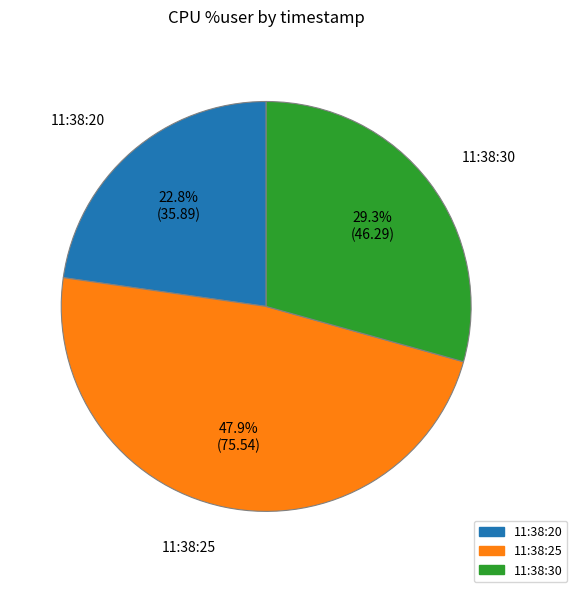

Count the number of slices in the pie.

3